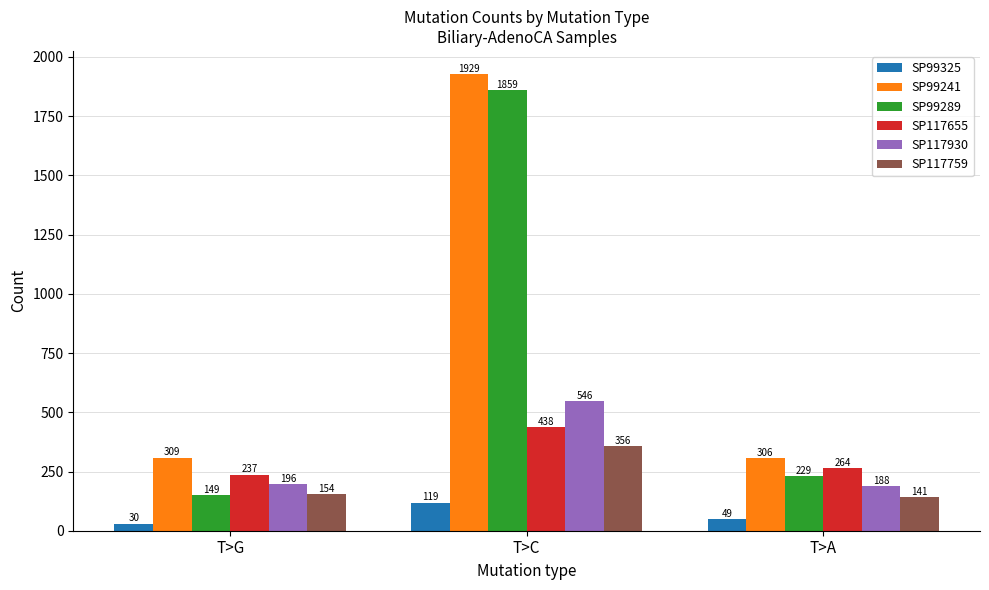

The value of SP117930 at T>A is 125. True or false?

False